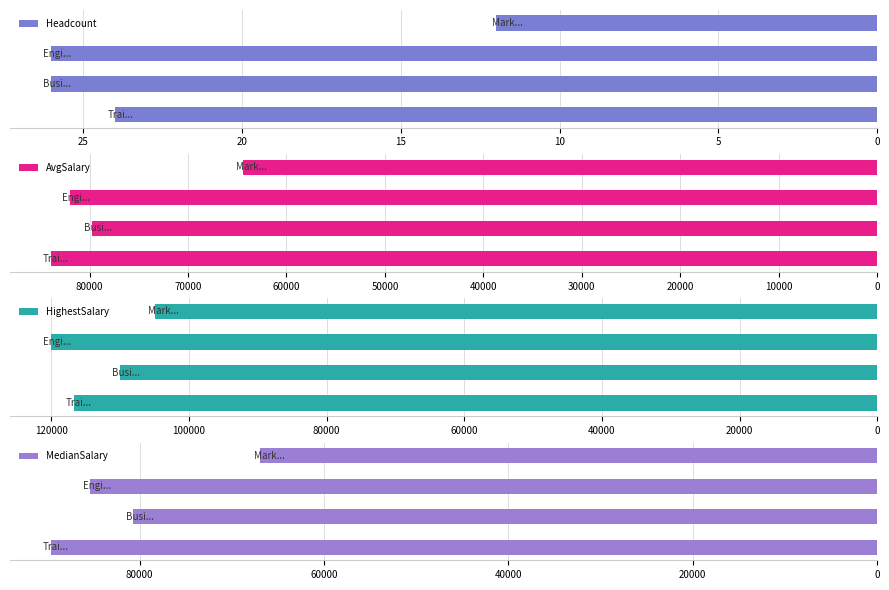

What is the average value of the MedianSalary series?

80639.7